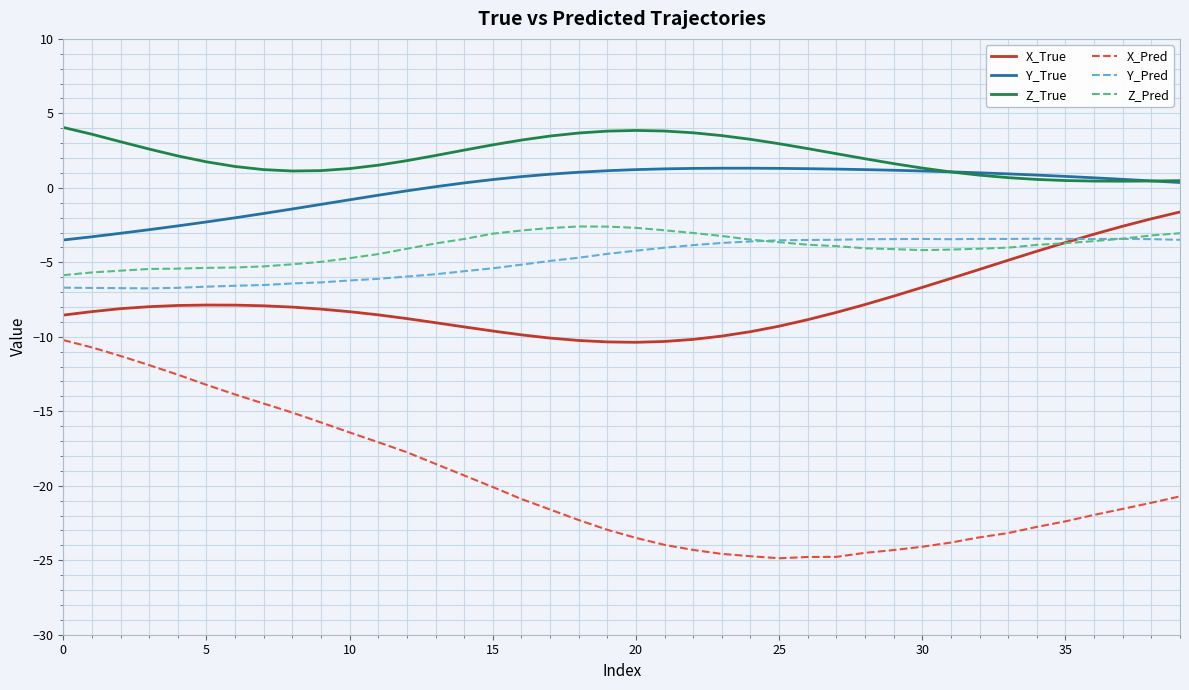

True or false: Z_True and X_True intersect in this chart.

False